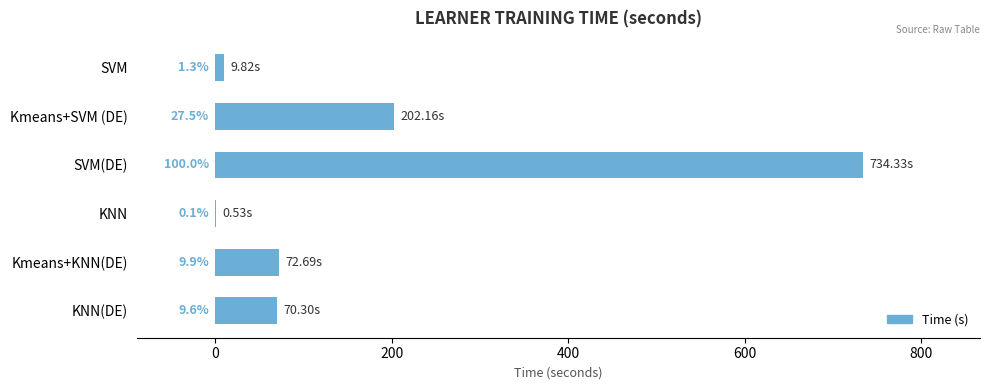

Does the chart contain any negative values?

No